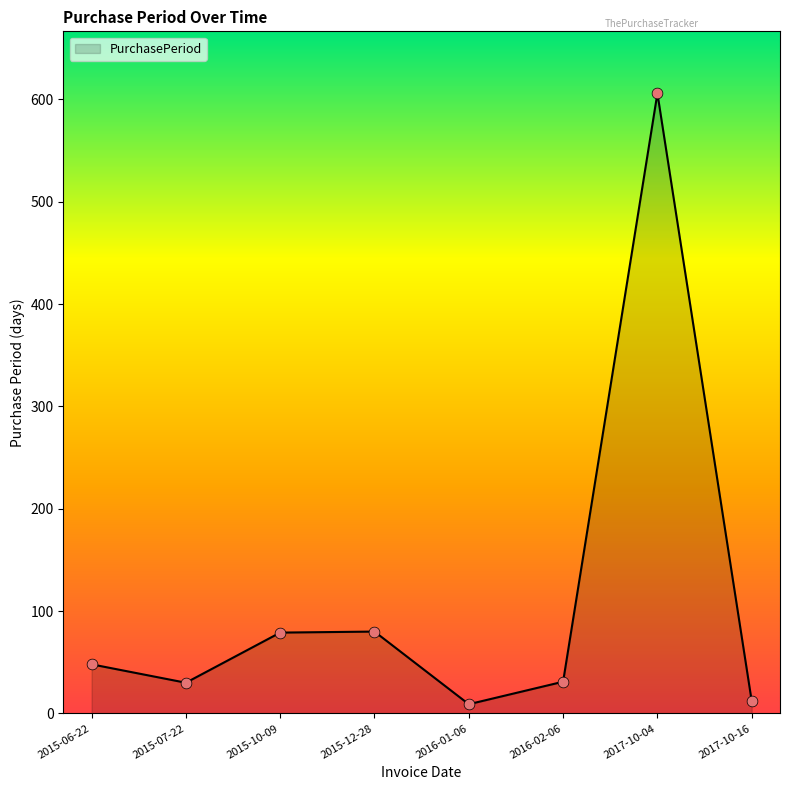

Which has a higher value, 2016-01-06 or 2015-06-22?

2015-06-22